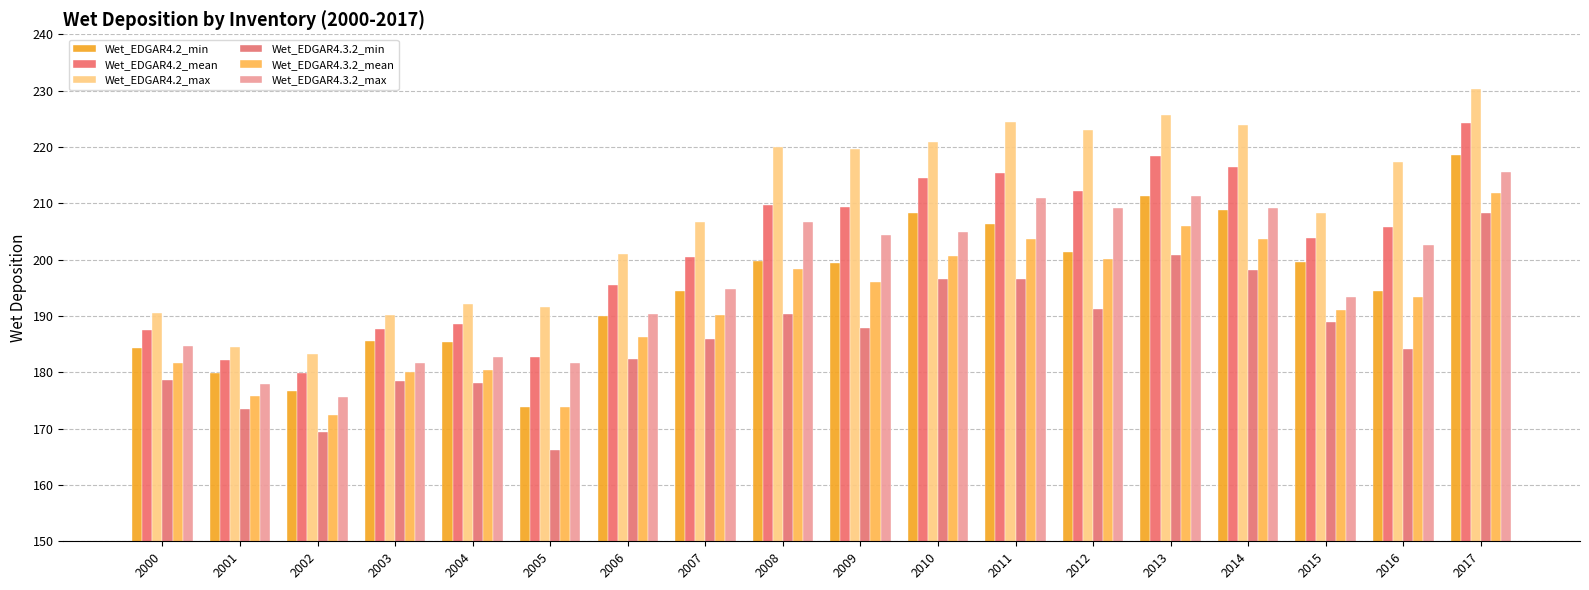

How many values in the Wet_EDGAR4.2_max series are below 217?

9